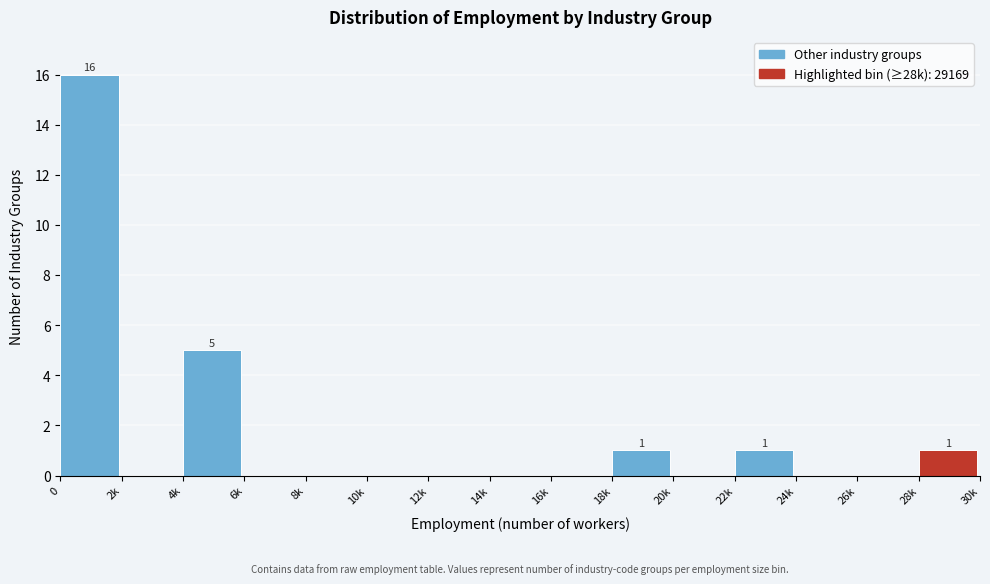

Reading left to right, list all the values displayed in this chart.

0=16	2k=0	4k=5	6k=0	8k=0	10k=0	12k=0	14k=0	16k=0	18k=1	20k=0	22k=1	24k=0	26k=0	28k=1